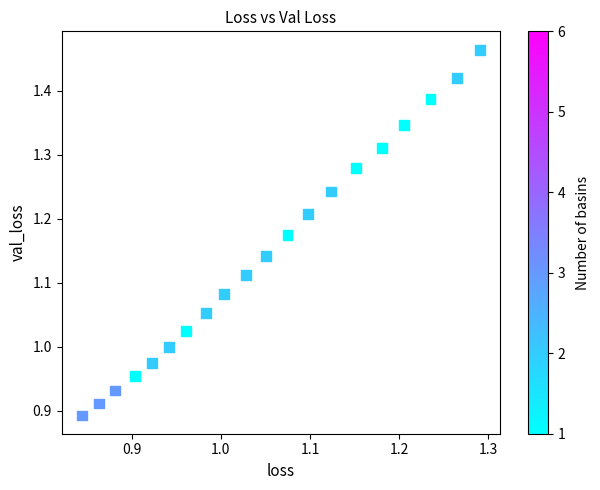

What is the range of Y values (max minus min)?

0.6